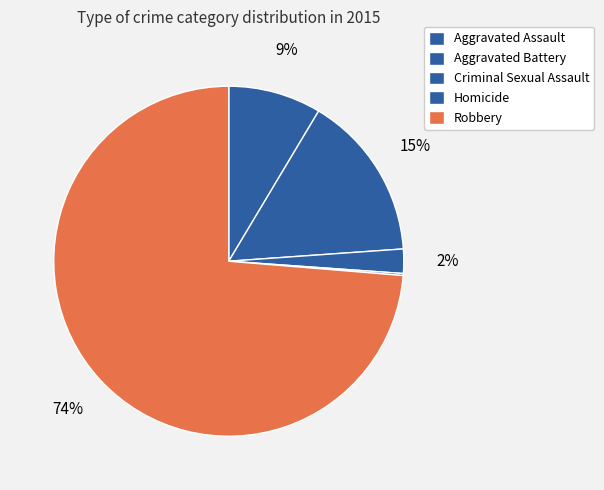

Is there a majority slice in this chart?

Yes